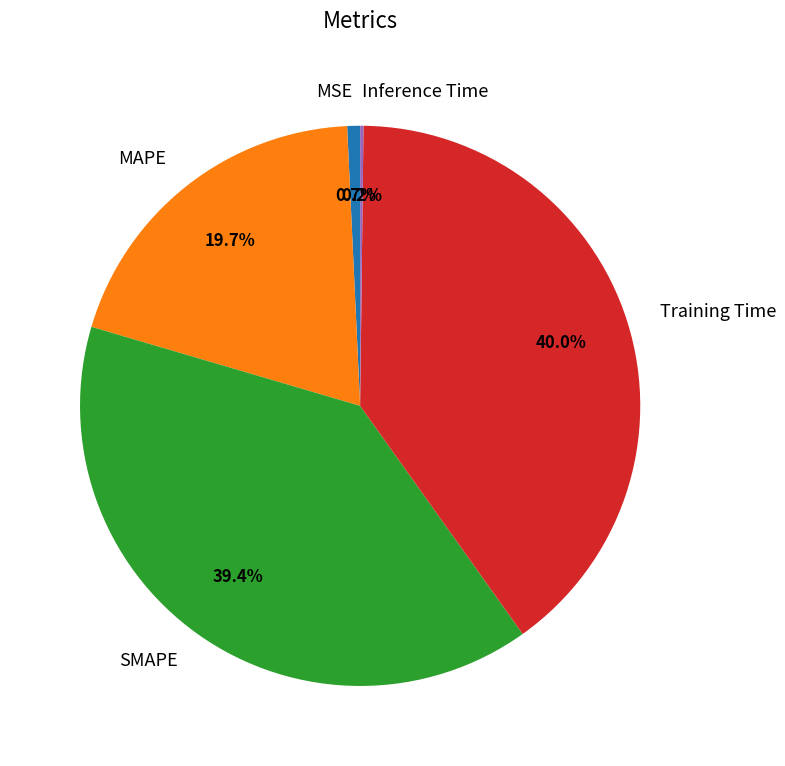

Is MSE the majority of the pie?

No